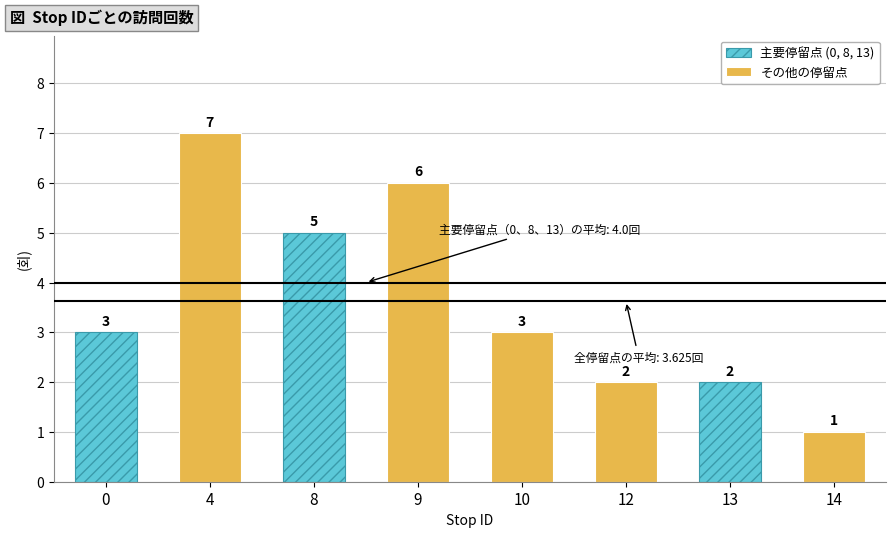

Is it true that the value at 12 is 3?

False